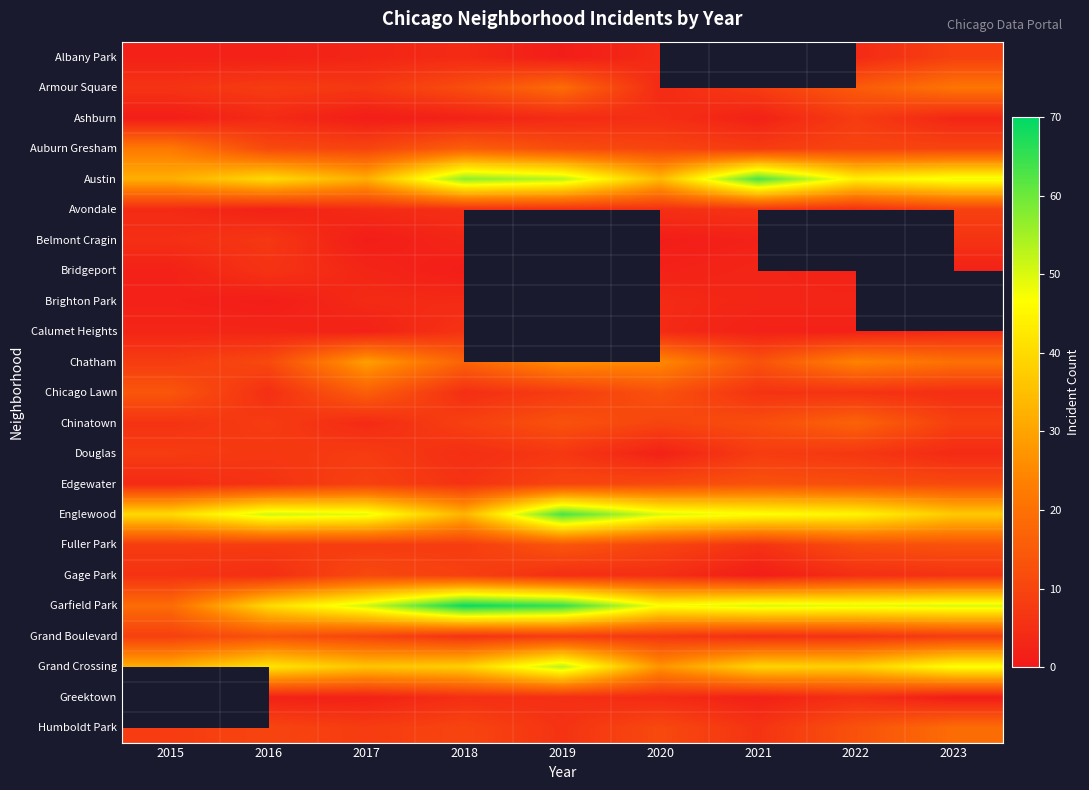

What is the spread (max minus min) of values at 2015?

39.0